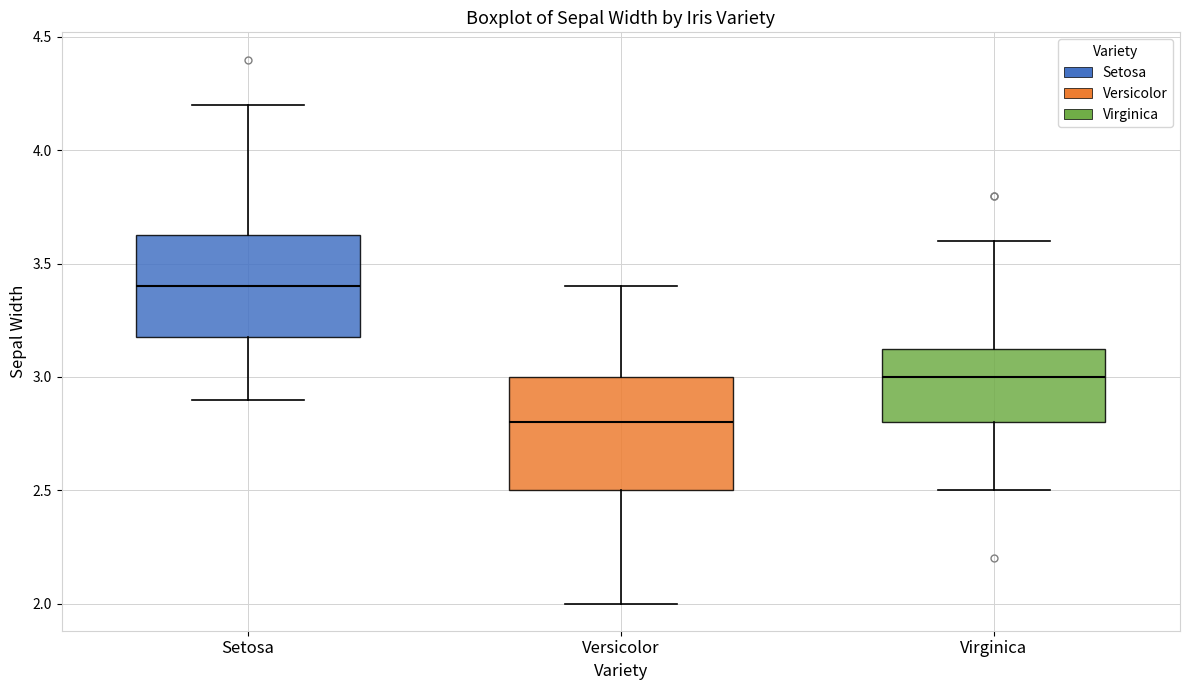

Where is the lower edge of the box for Virginica on the y-axis? The values are not printed on the chart, so give them approximately, as read against the axis.

2.80